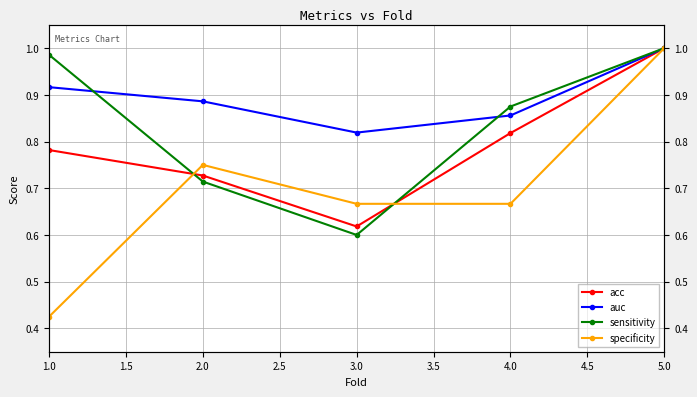

Between 5.0 and 2.0, which is larger?

5.0